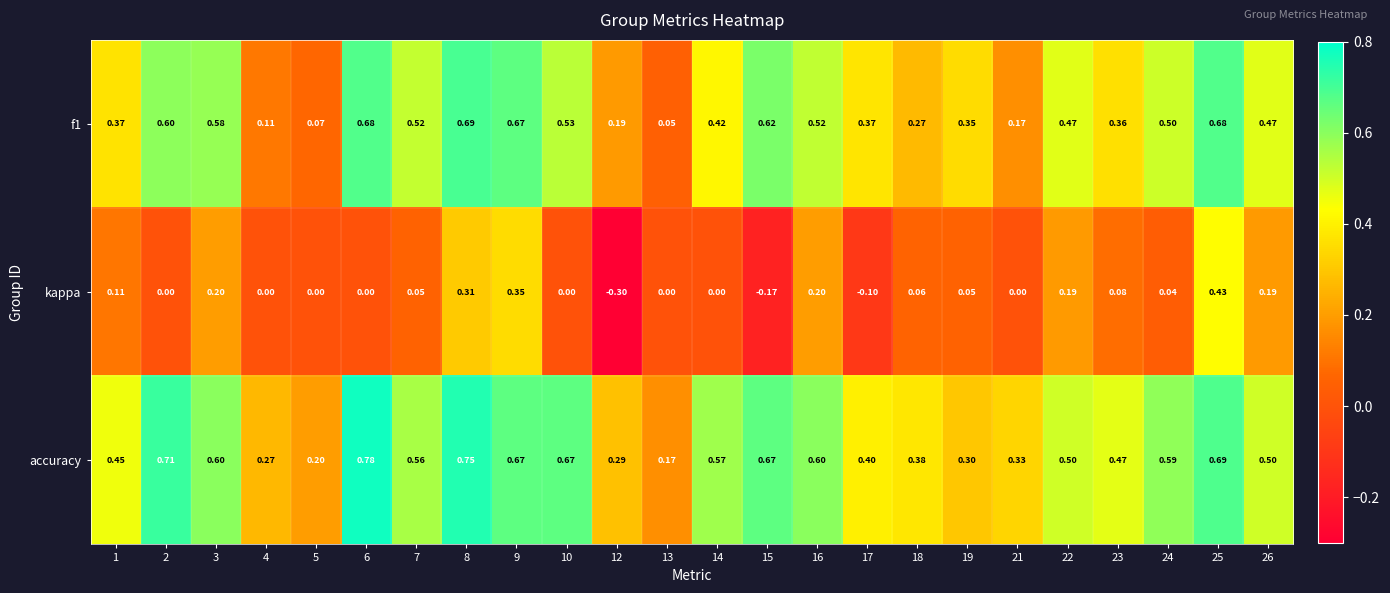

At which category does the chart reach its minimum across all series?

12